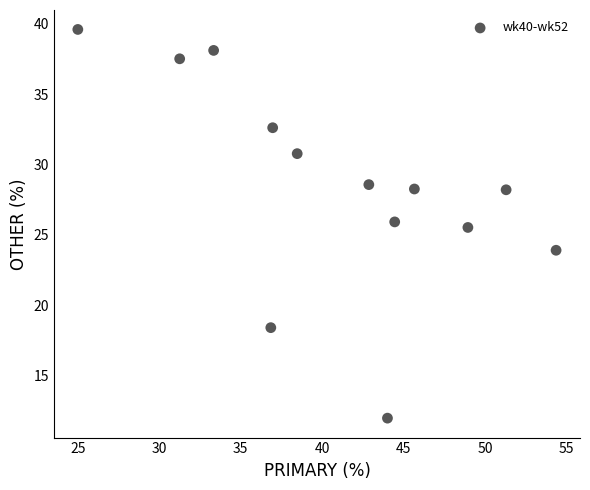

What is the range of X values (max minus min)?

29.3